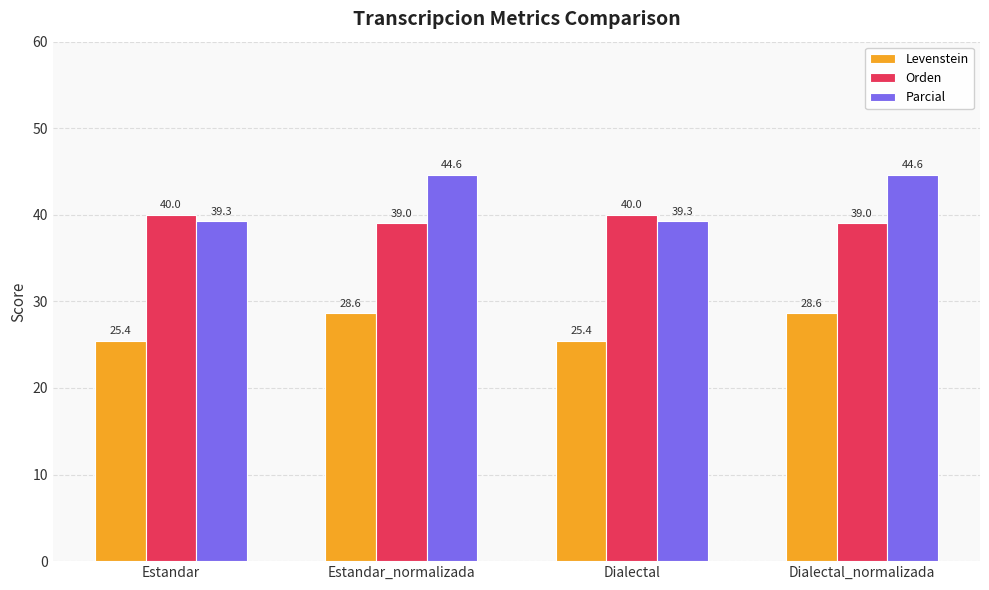

Is it true that Parcial equals 44.6 at Dialectal_normalizada?

True